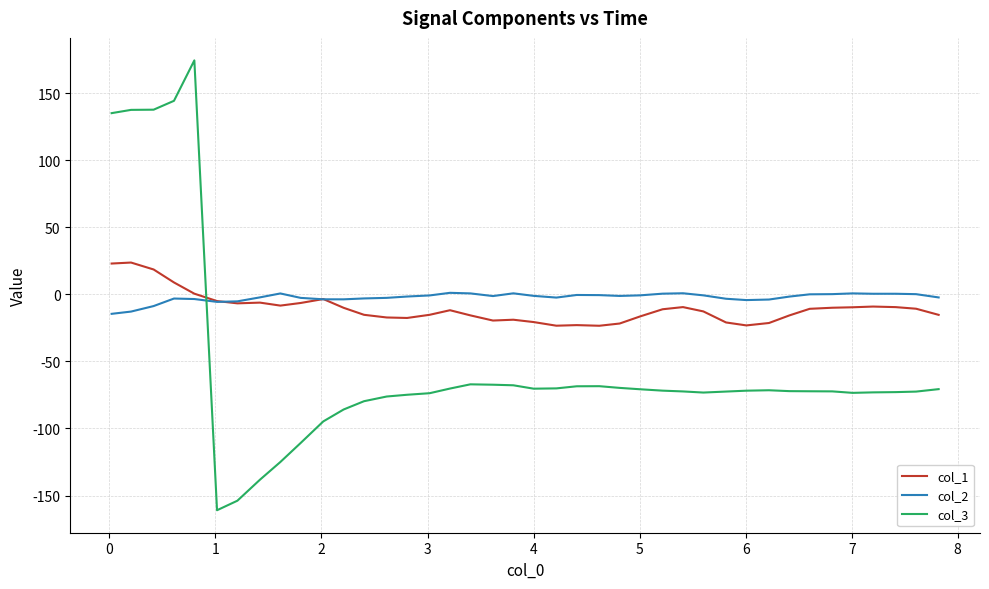

List the series in order of their peak value, highest first.

col_3, col_1, col_2